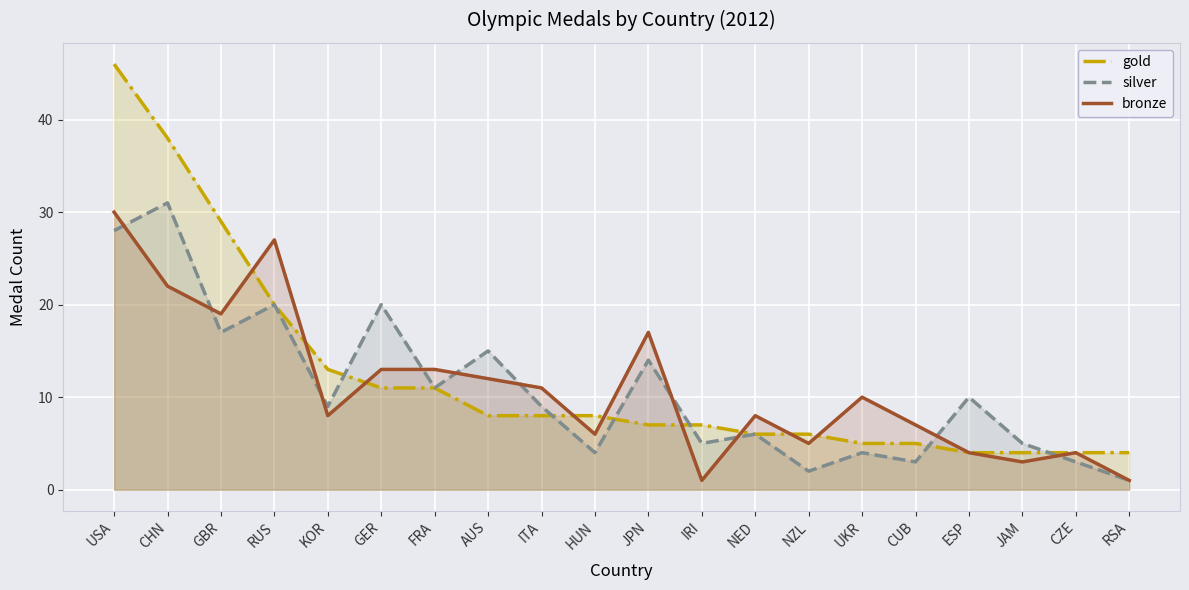

Reading right to left, what are all the values shown in this chart?

gold: 4	4	4	4	5	5	6	6	7	7	8	8	8	11	11	13	20	29	38	46
silver: 1	3	5	10	3	4	2	6	5	14	4	9	15	11	20	9	20	17	31	28
bronze: 1	4	3	4	7	10	5	8	1	17	6	11	12	13	13	8	27	19	22	30